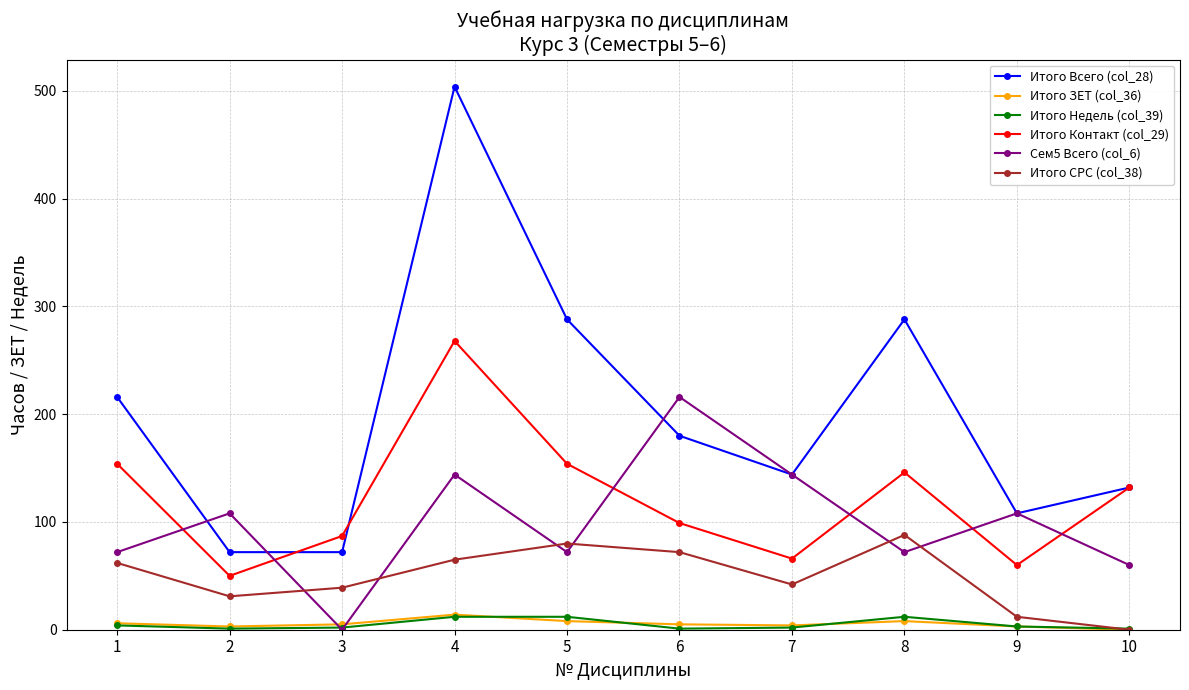

Which series has the largest range (max minus min)?

Итого Всего (col_28)